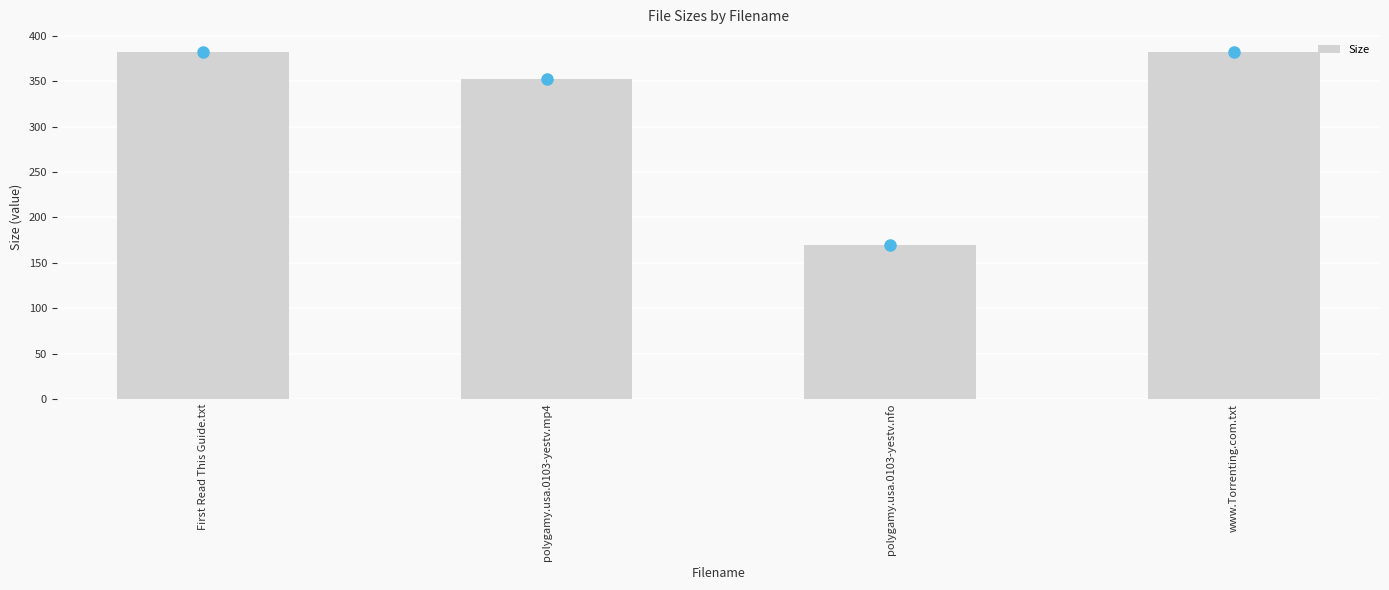

What value does the data have at polygamy.usa.0103-yestv.nfo?

170.0